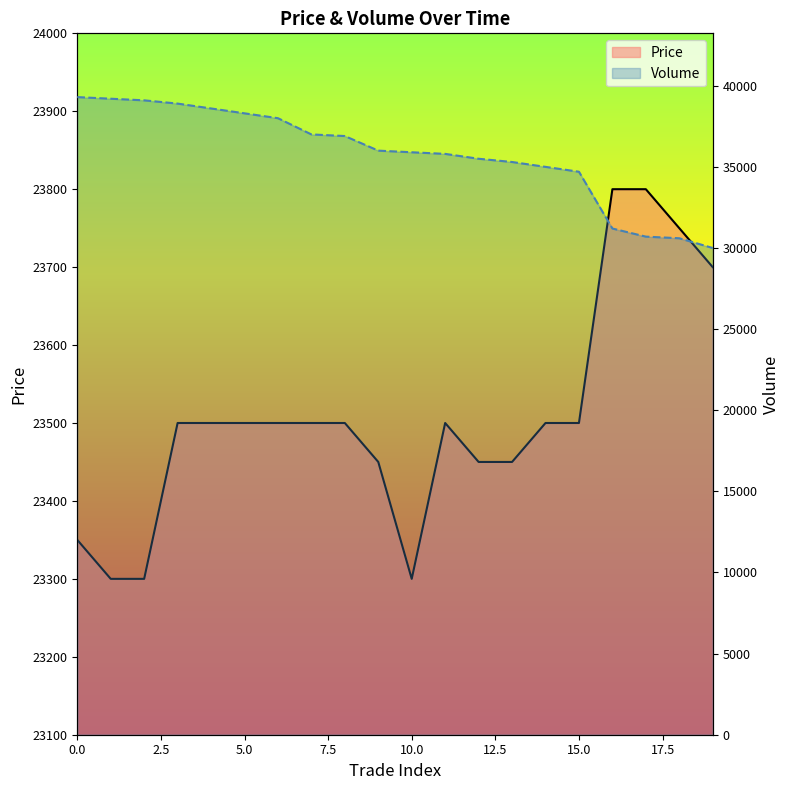

What is the maximum value shown in the chart?

39300